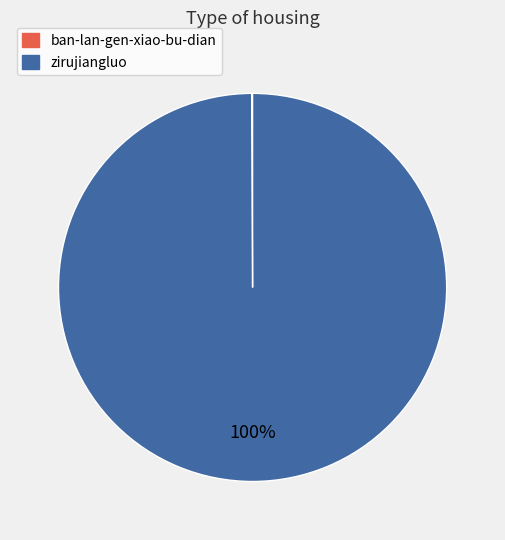

To the nearest percent, what is the difference between the largest and smallest slice percentages?

100%